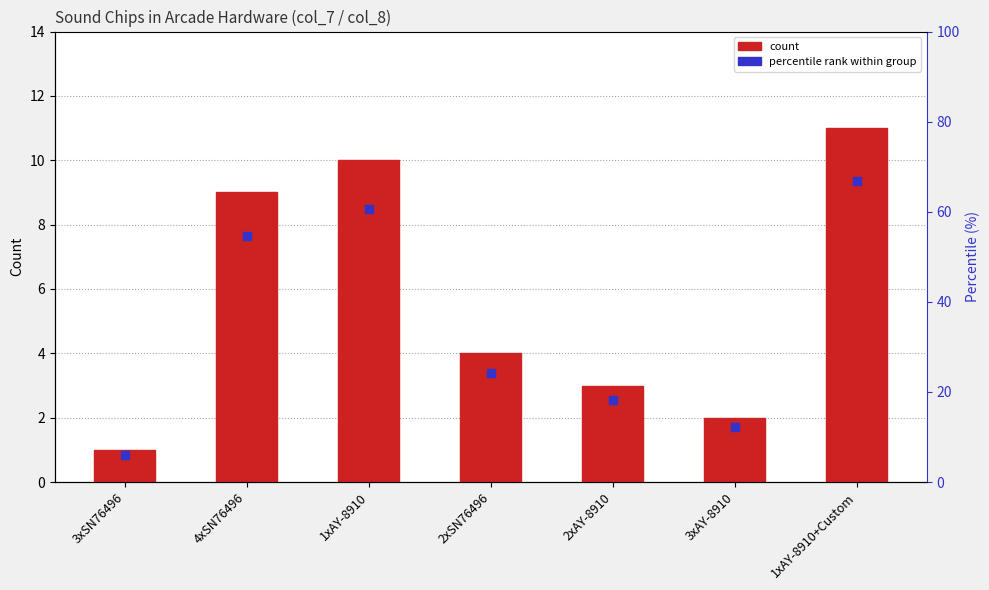

List the labels in order of value, smallest first.

3xSN76496, 3xAY-8910, 2xAY-8910, 2xSN76496, 4xSN76496, 1xAY-8910, 1xAY-8910+Custom